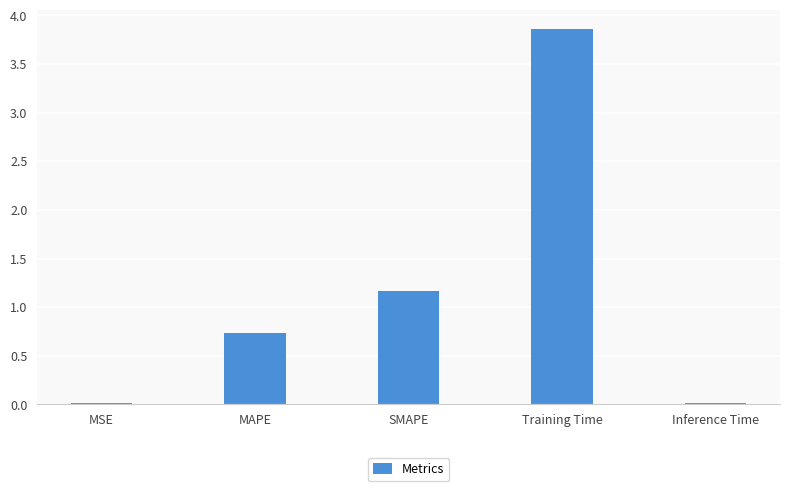

Does the chart contain stacked bars?

No